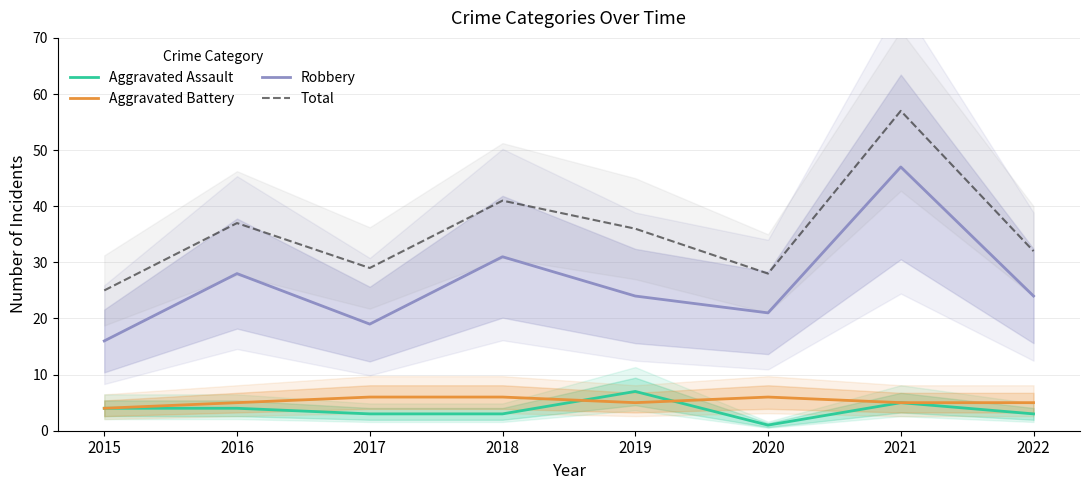

Reading left to right, what are all the values shown in this chart?

Aggravated Assault: 2015=4	2016=4	2017=3	2018=3	2019=7	2020=1	2021=5	2022=3
Aggravated Battery: 2015=4	2016=5	2017=6	2018=6	2019=5	2020=6	2021=5	2022=5
Robbery: 2015=16	2016=28	2017=19	2018=31	2019=24	2020=21	2021=47	2022=24
Total: 2015=25	2016=37	2017=29	2018=41	2019=36	2020=28	2021=57	2022=32